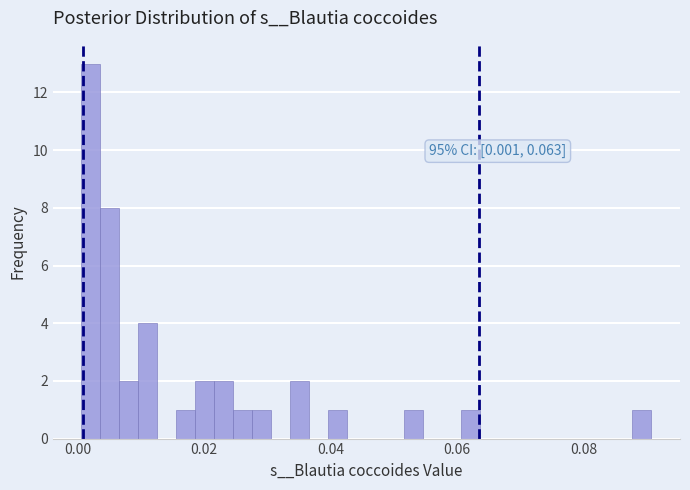

Around what value on the x-axis is the tallest bar? Give the approximate position of its centre, as read against the axis.

0.002